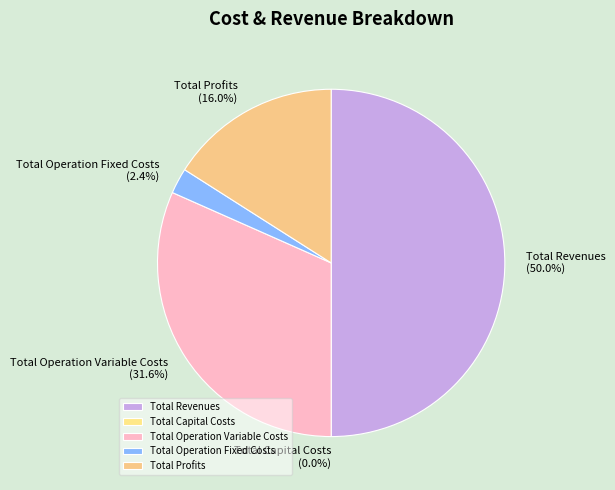

What is the change in value from Total Revenues to Total Operation Variable Costs?

-259474.3